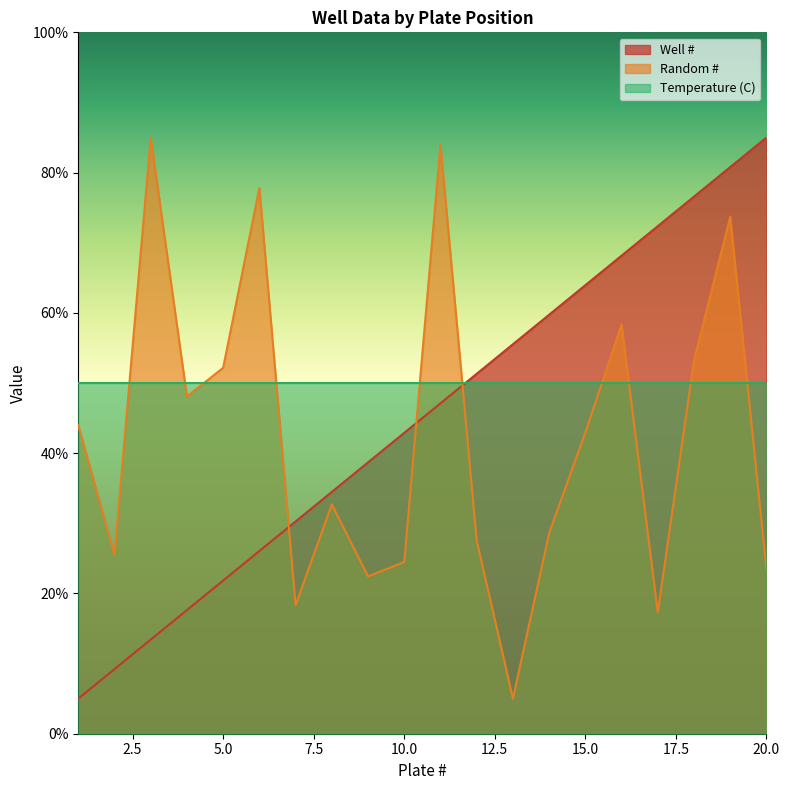

What is the lowest value of the Temperature (C) series?

50.0